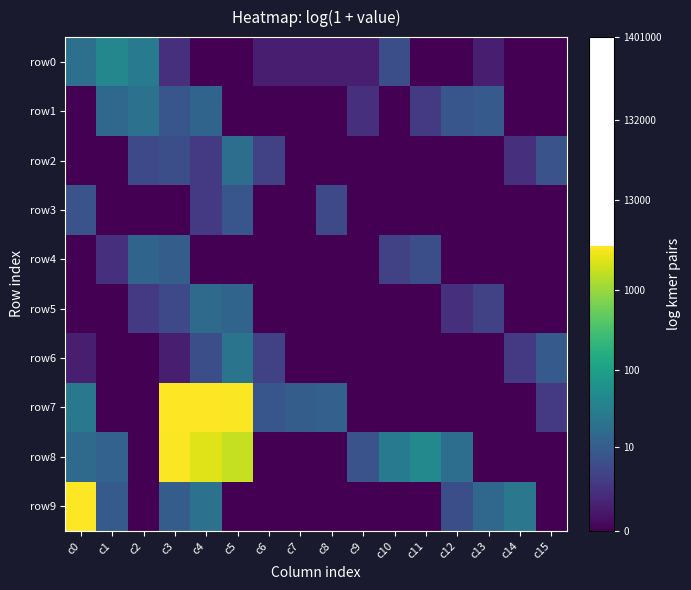

What is the spread (max minus min) of values at c7?

2.4